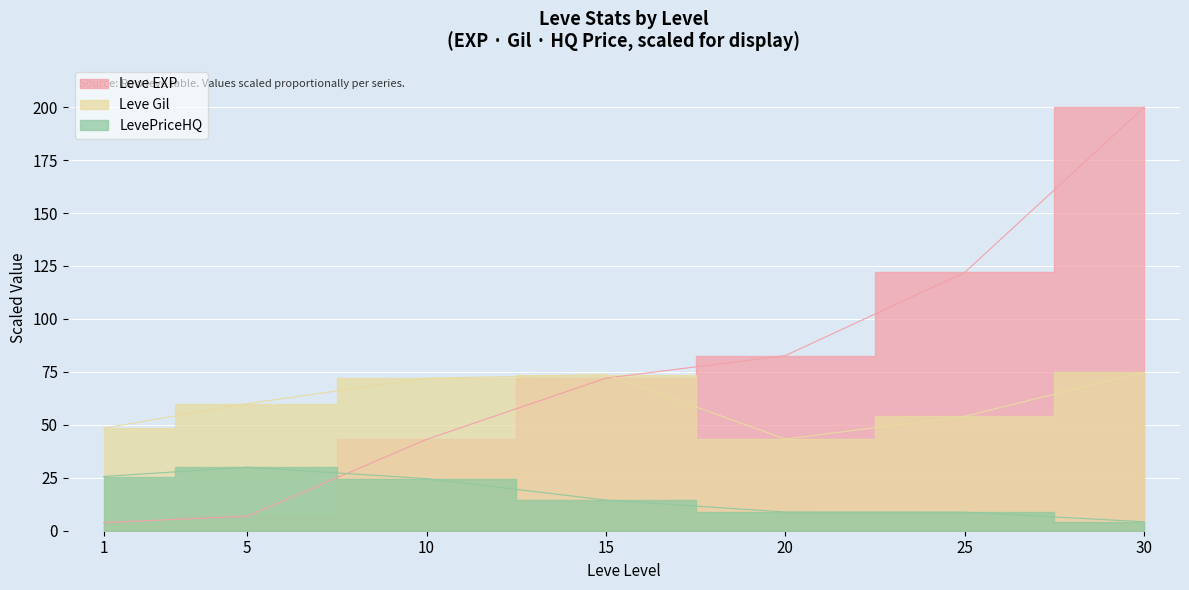

What is the value of the Leve EXP point at the 6th from the left?

122.0